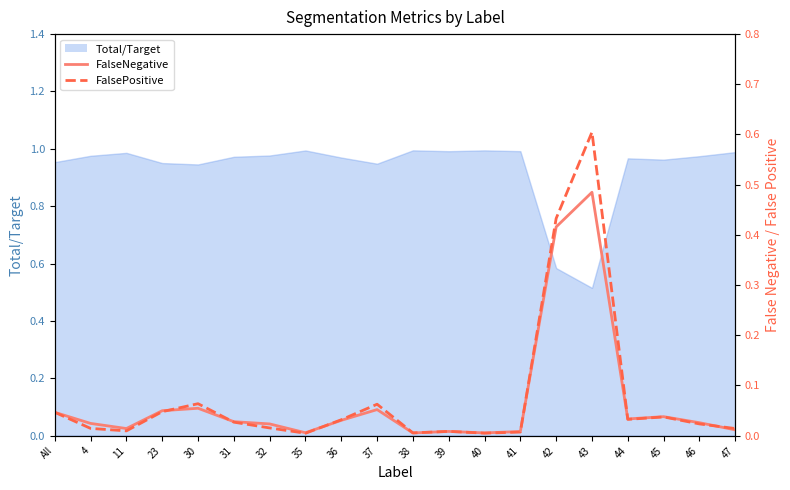

Reading left to right, extract all data points from this chart.

FalseNegative: All=0.0	4=0.0	11=0.0	23=0.0	30=0.1	31=0.0	32=0.0	35=0.0	36=0.0	37=0.1	38=0.0	39=0.0	40=0.0	41=0.0	42=0.4	43=0.5	44=0.0	45=0.0	46=0.0	47=0.0
FalsePositive: All=0.0	4=0.0	11=0.0	23=0.0	30=0.1	31=0.0	32=0.0	35=0.0	36=0.0	37=0.1	38=0.0	39=0.0	40=0.0	41=0.0	42=0.4	43=0.6	44=0.0	45=0.0	46=0.0	47=0.0